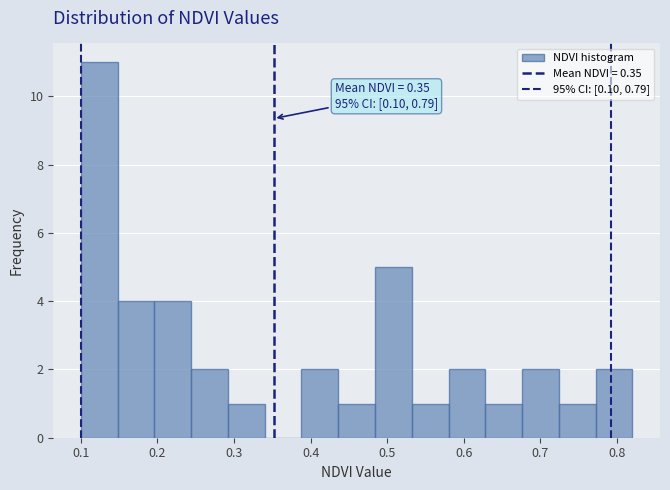

Which range on the x-axis has the tallest bar?

0.100 to 0.148